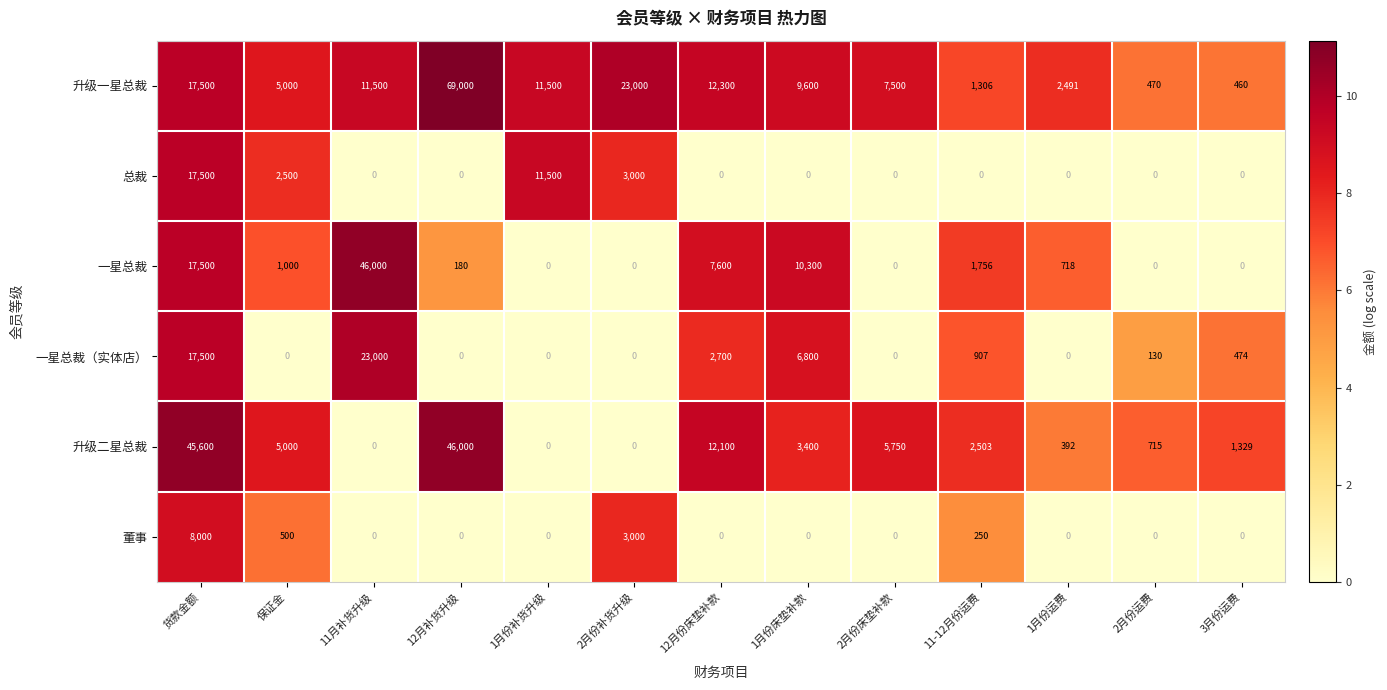

At which category does the chart reach its peak across all series?

12月补货升级